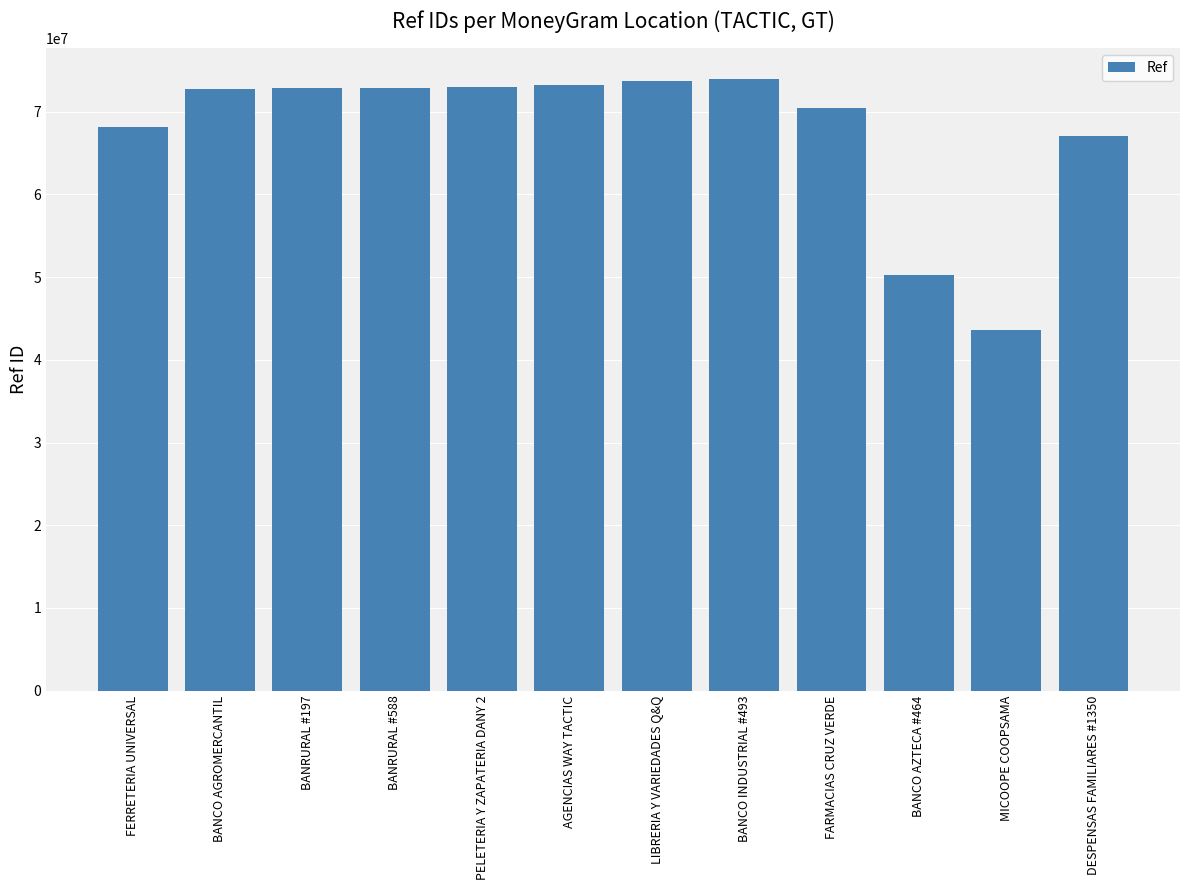

What position from the left is BANCO INDUSTRIAL #493?

8